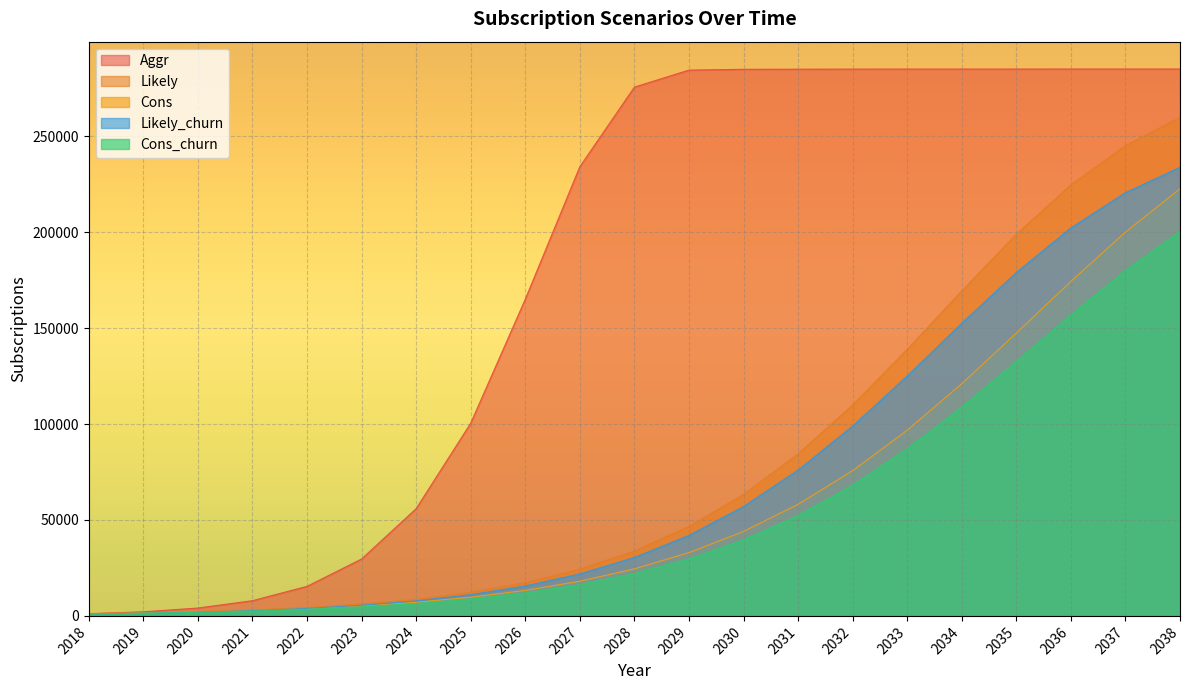

True or false: Cons_churn has more than 0 points higher than both neighbors.

False